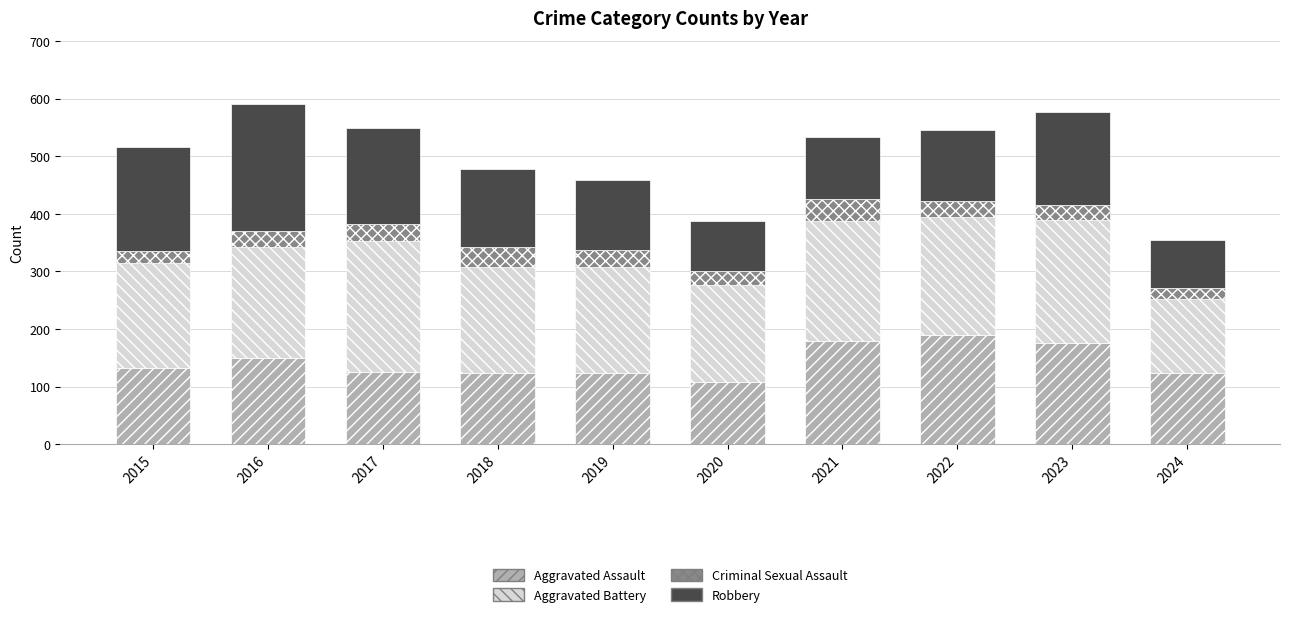

Does the chart contain any negative values?

No